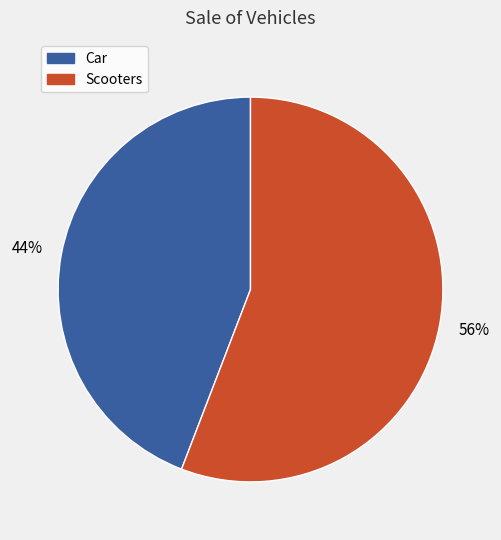

To the nearest percent, what is the average slice percentage?

50%